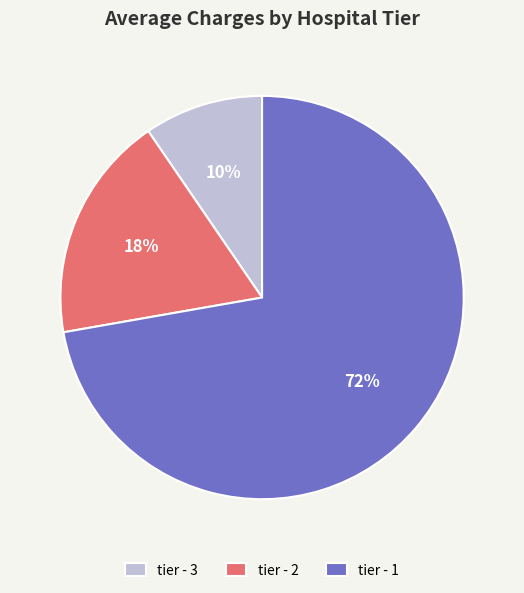

What percentage is the tier - 1 slice, to the nearest percent?

72%